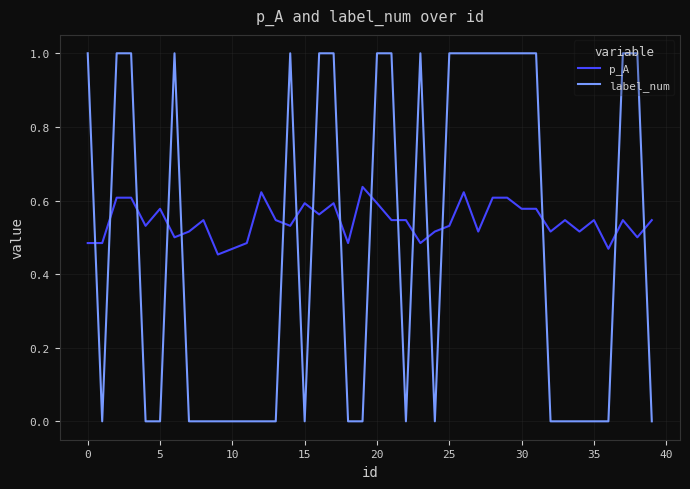

How many intersections are there between p_A and label_num?

17